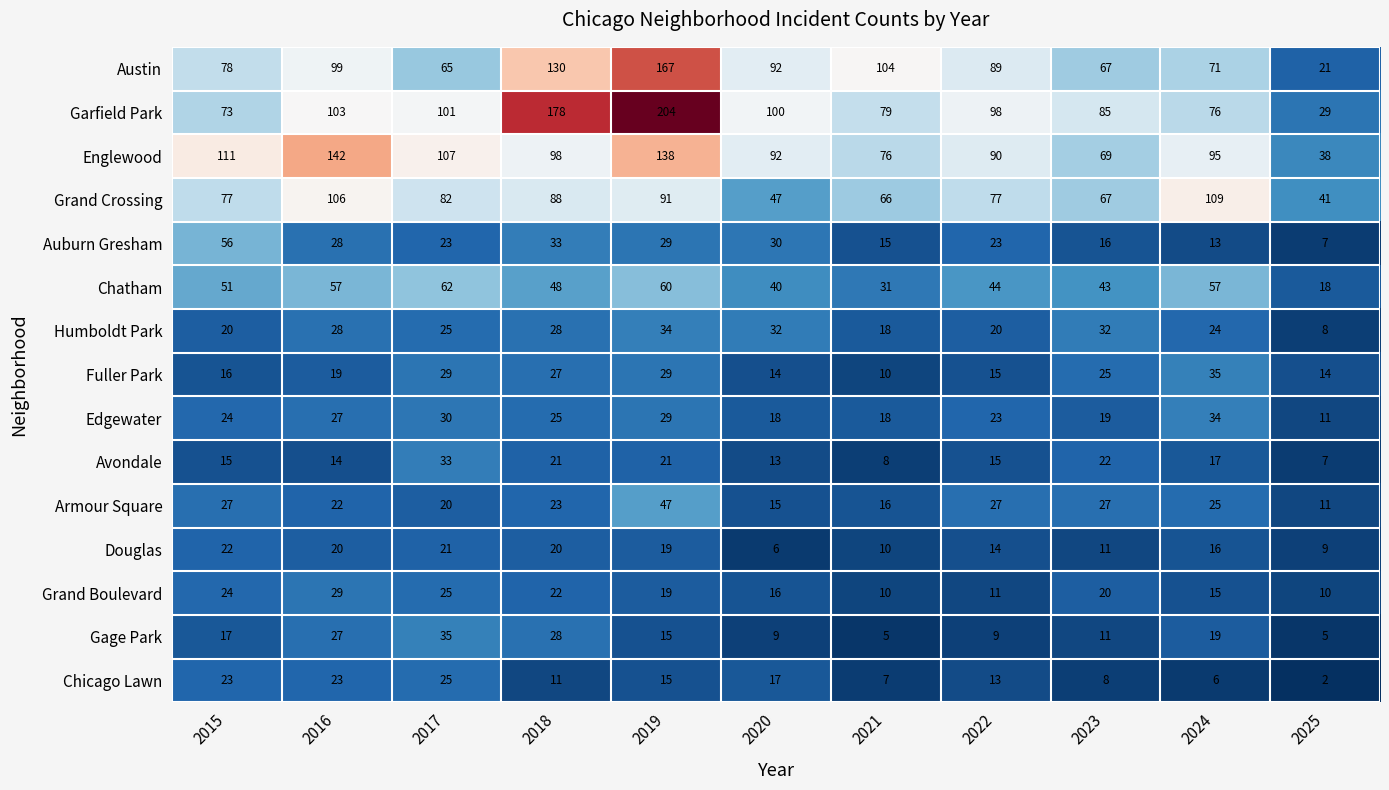

What is the average value of the Chicago Lawn series?

14